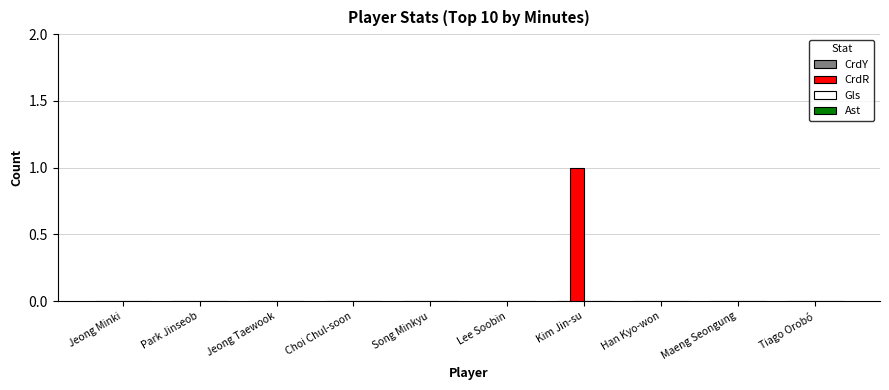

Is it true that the value at Jeong Minki is -1?

False